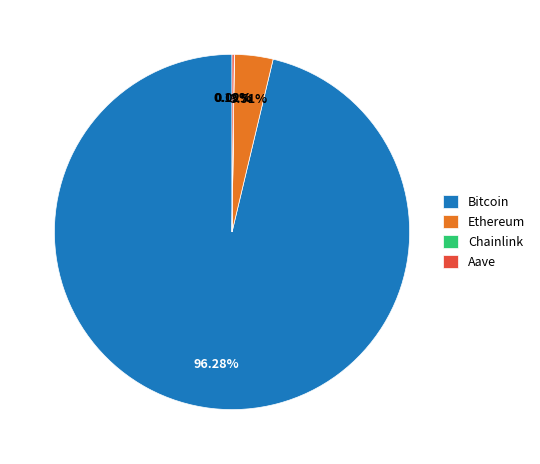

Which slice is the largest?

Bitcoin